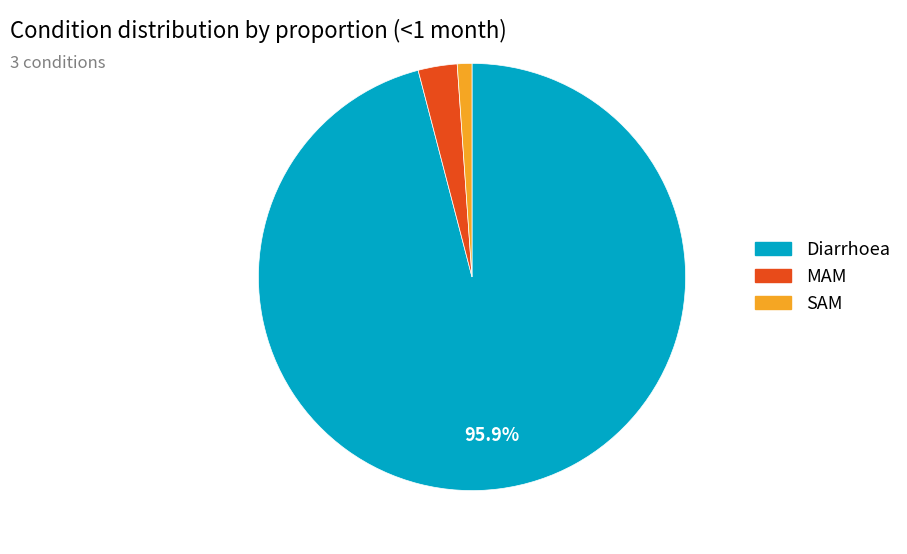

Rank the categories by value from highest to lowest.

Diarrhoea, MAM, SAM